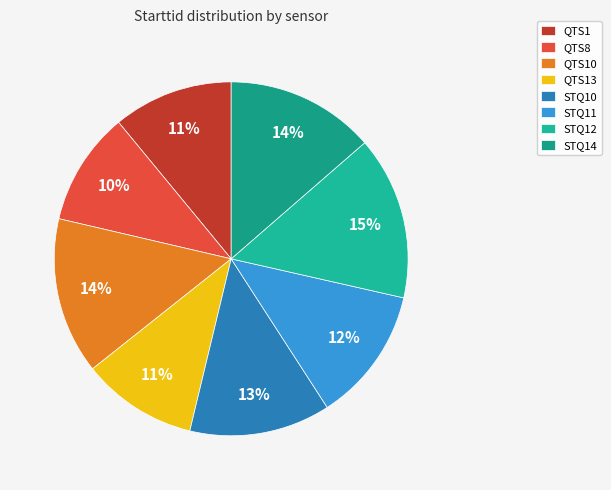

To the nearest percent, what portion does STQ12 represent?

15%